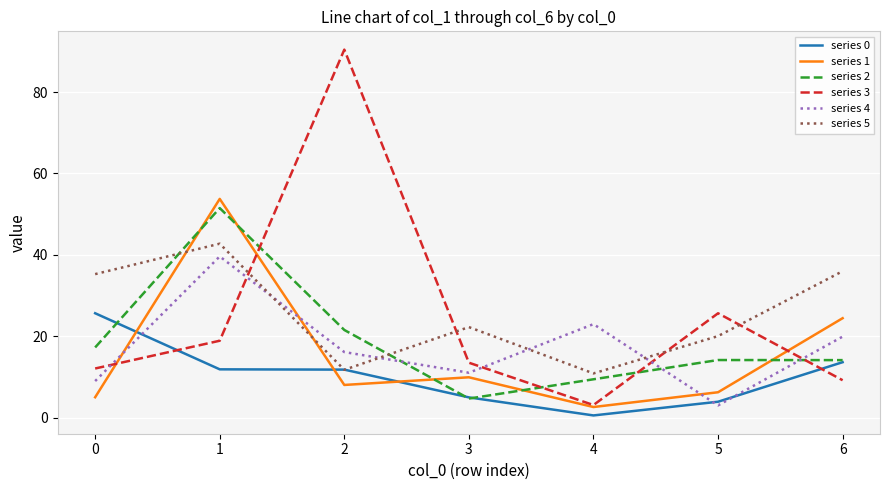

True or false: series 4 and series 3 cross at least once.

True